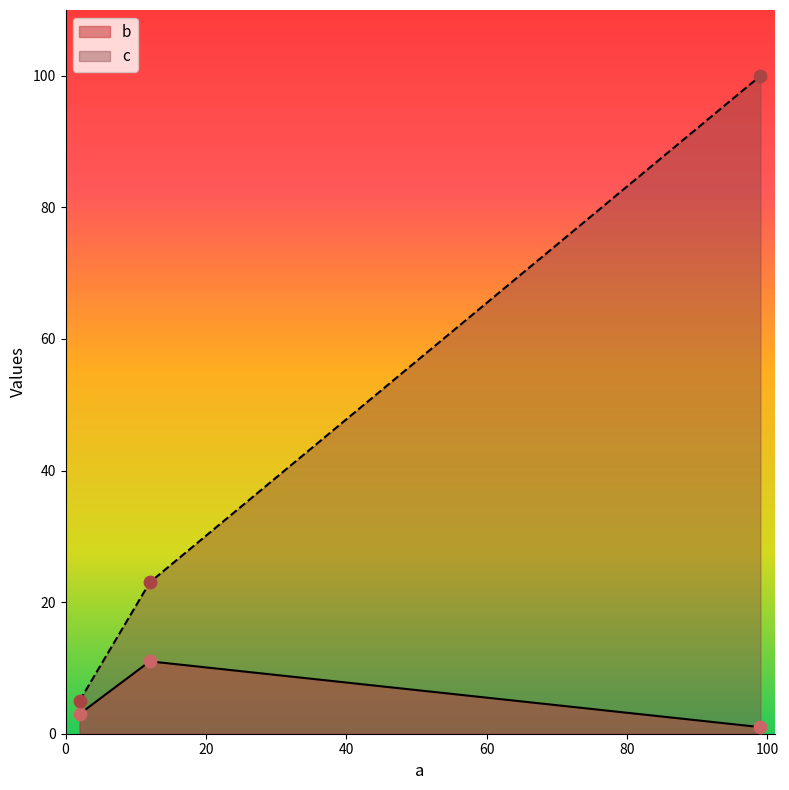

At which category is the sum across all series the highest?

99